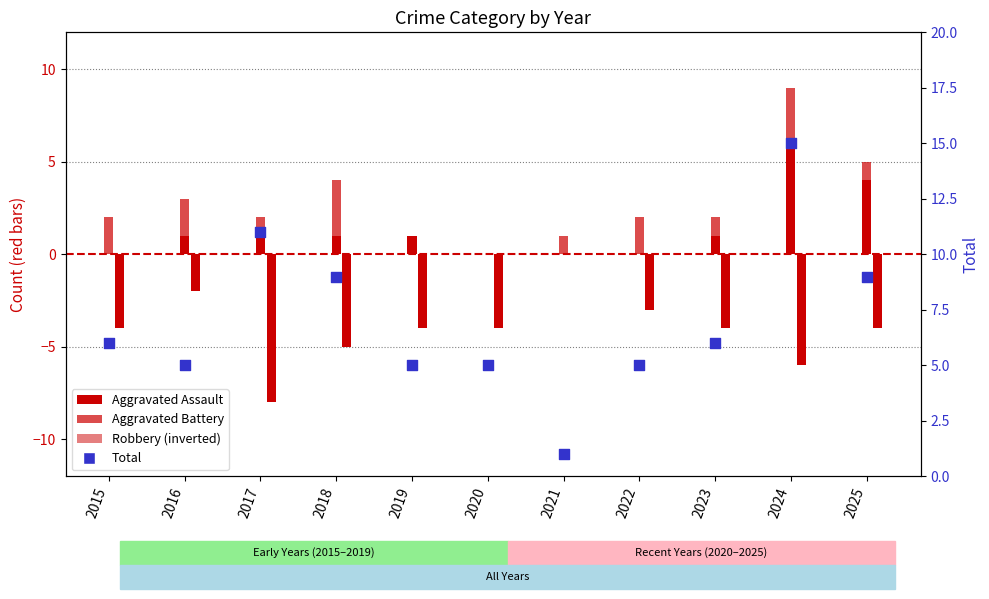

What are all the series names shown in the legend?

Aggravated Assault, Aggravated Battery, Robbery, Total